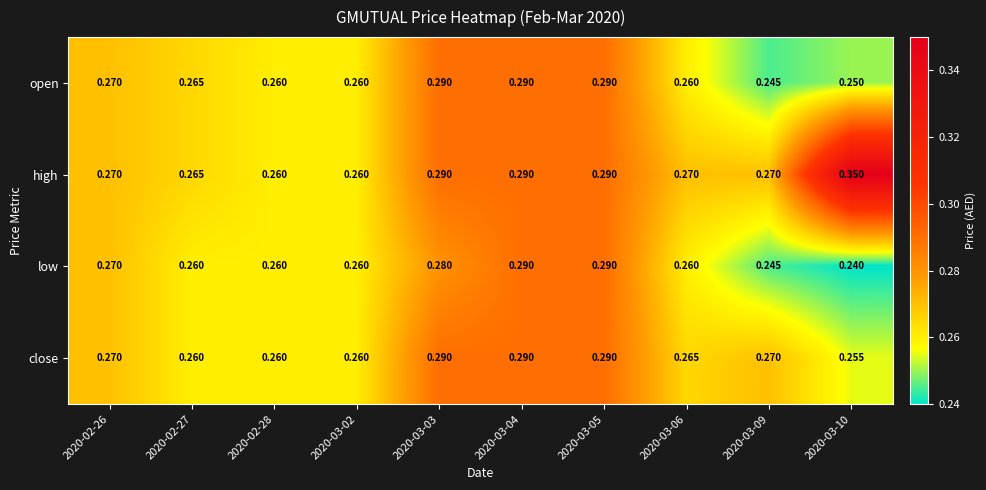

List the series in order of their overall mean, highest first.

high, close, open, low